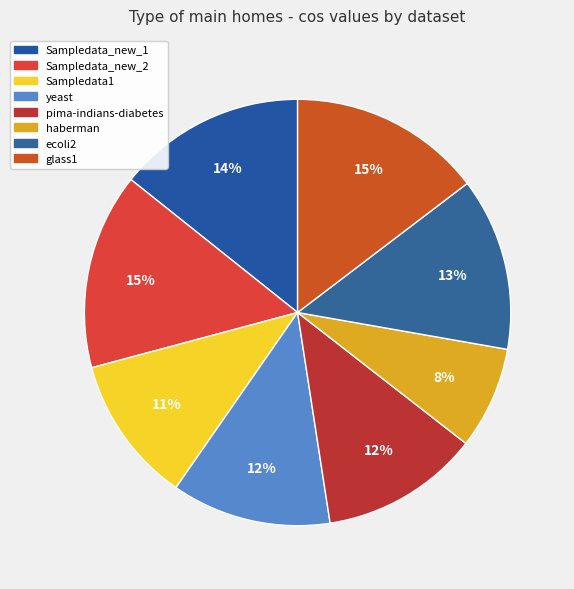

Is Sampledata_new_1 the majority of the pie?

No